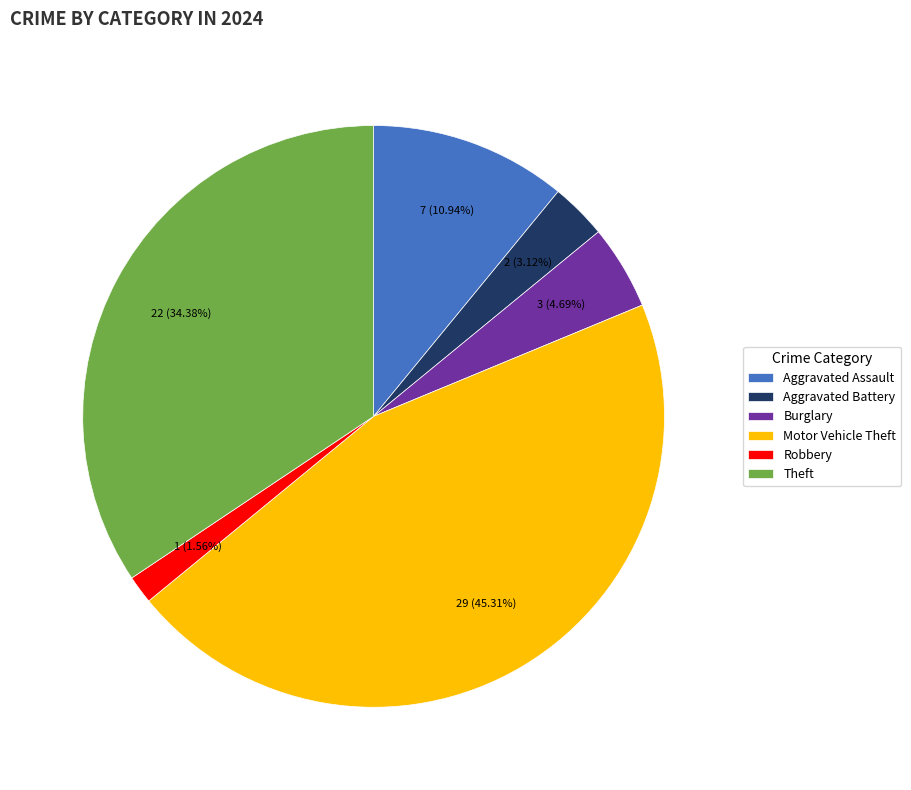

Does any single category account for the majority?

No